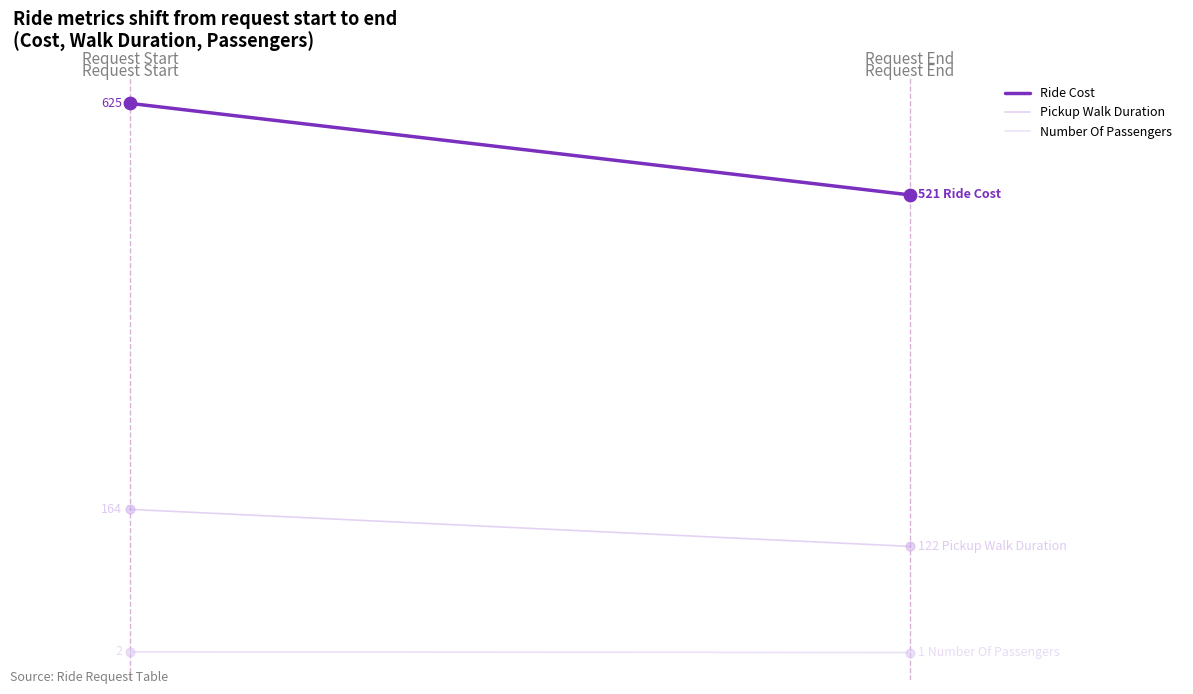

What are all the series names shown in the legend?

Ride Cost, Pickup Walk Duration, Number Of Passengers